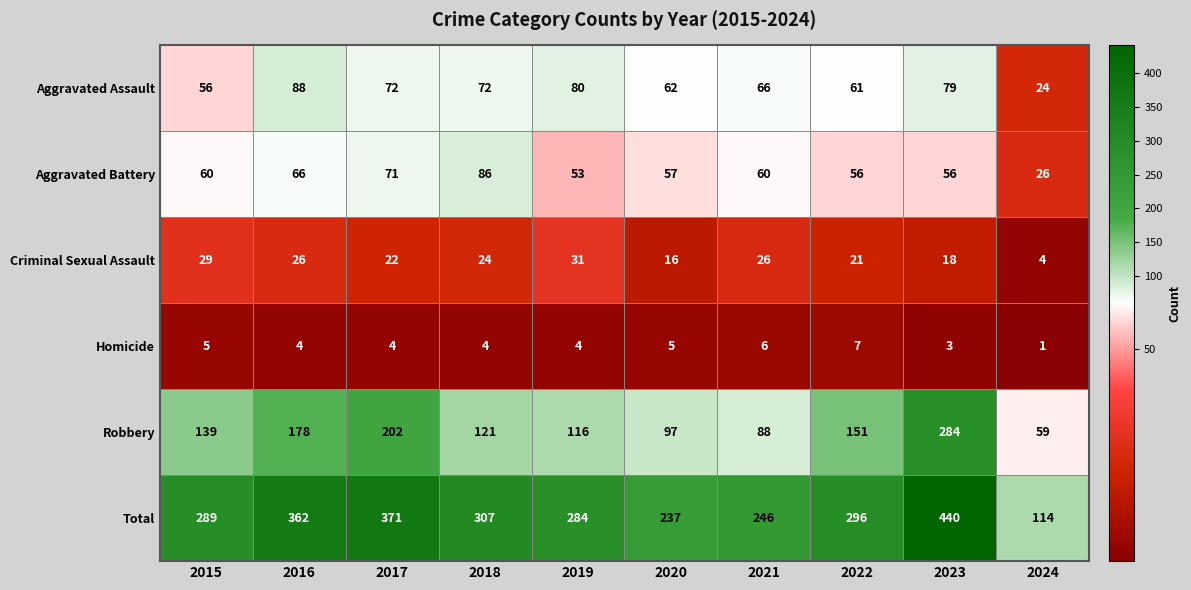

Which series has the largest range (max minus min)?

Total